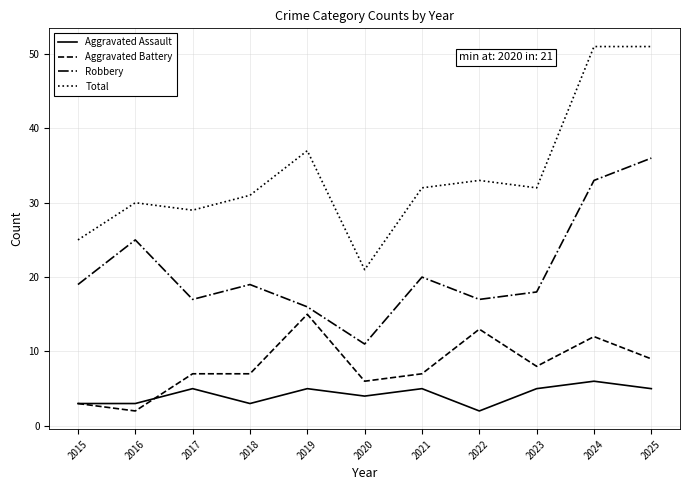

Rank the series by their maximum value, from highest to lowest.

Total, Robbery, Aggravated Battery, Aggravated Assault